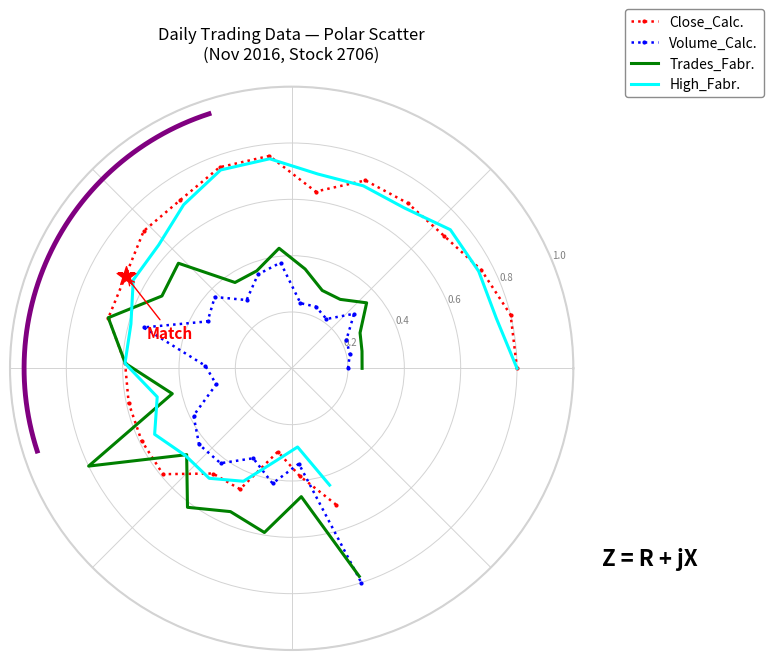

Which series has the largest range (max minus min)?

Volume_Calc.